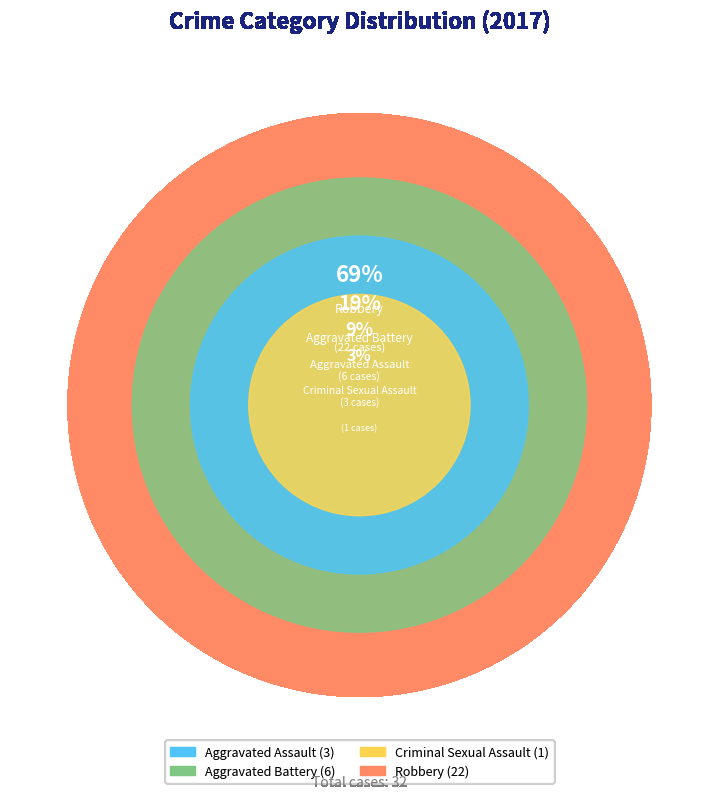

Rank the categories by value from lowest to highest.

Criminal Sexual Assault, Aggravated Assault, Aggravated Battery, Robbery